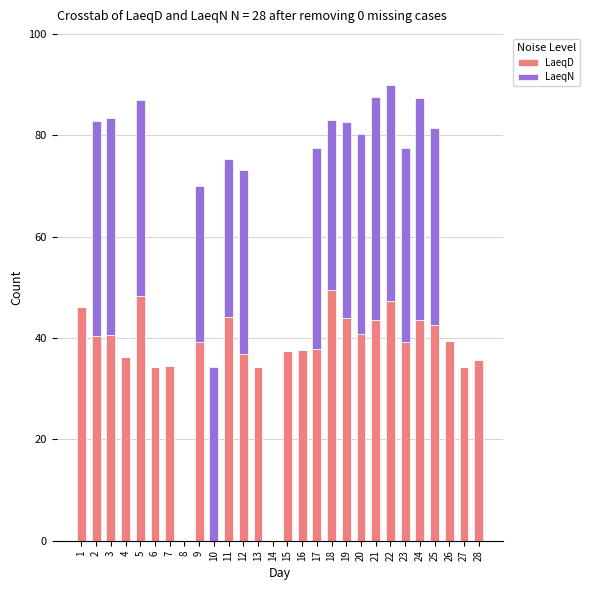

What is the sum of all LaeqD values?

1007.3